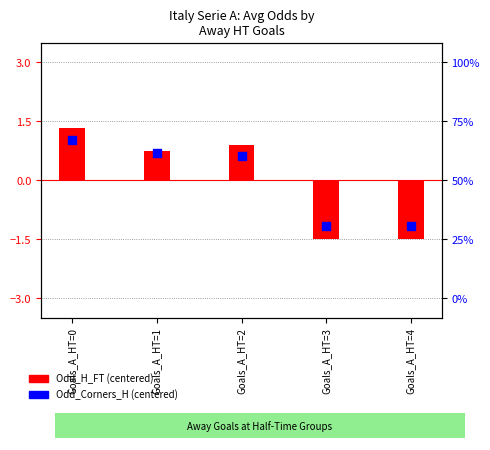

What is the total value across all series at Goals_A_HT=4?

-2.7